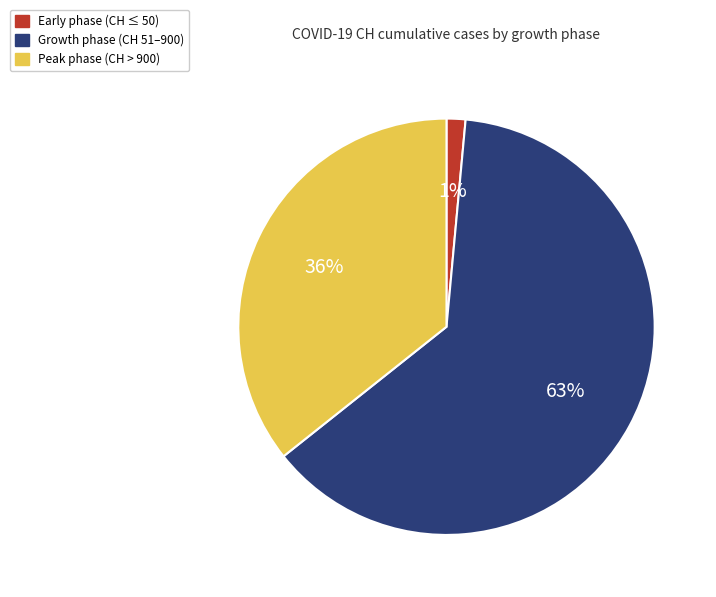

Is there any slice that represents more than half of the pie?

Yes